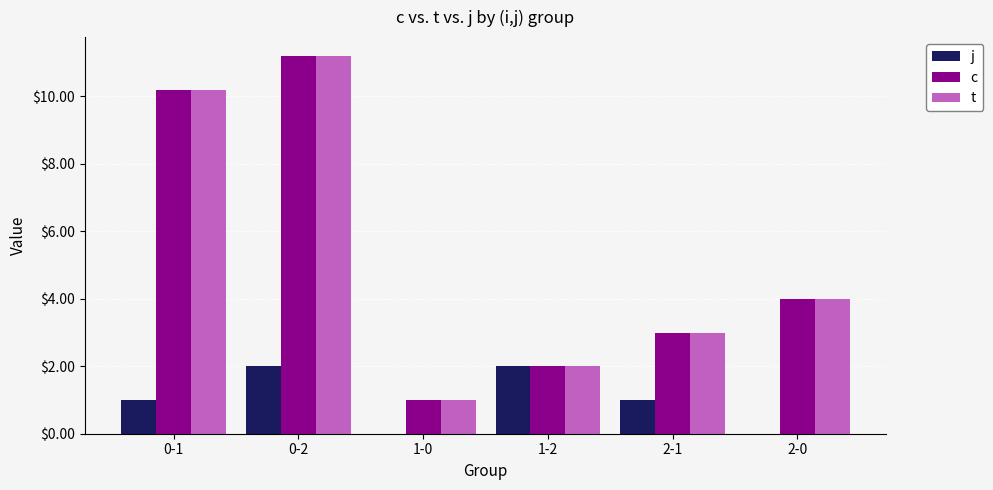

Reading left to right, what are all the values shown in this chart?

j: 1.0	2.0	0.0	2.0	1.0	0.0
c: 10.2	11.2	1.0	2.0	3.0	4.0
t: 10.2	11.2	1.0	2.0	3.0	4.0